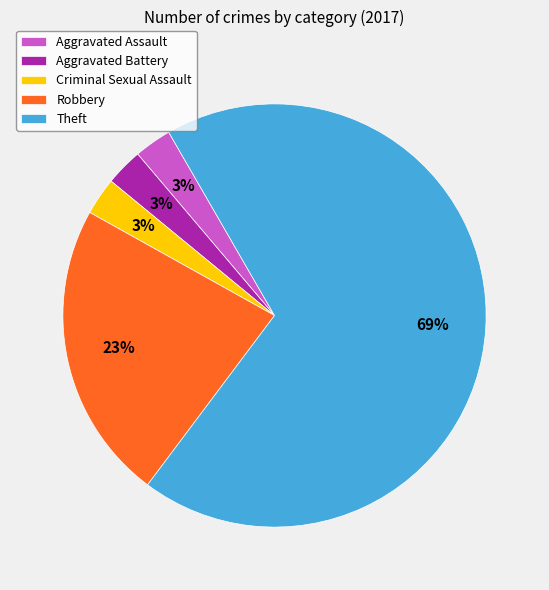

To the nearest percent, what is the average slice percentage?

20%